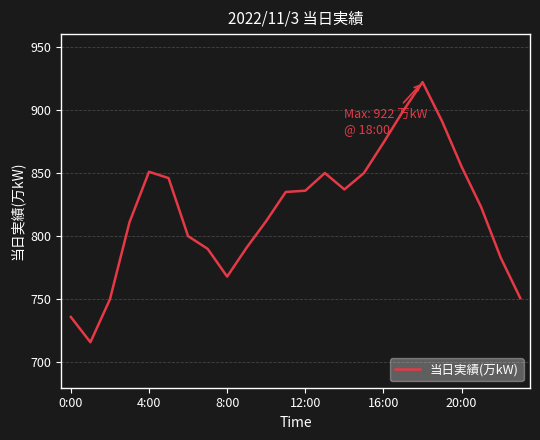

What is the difference between the maximum and minimum values?

206